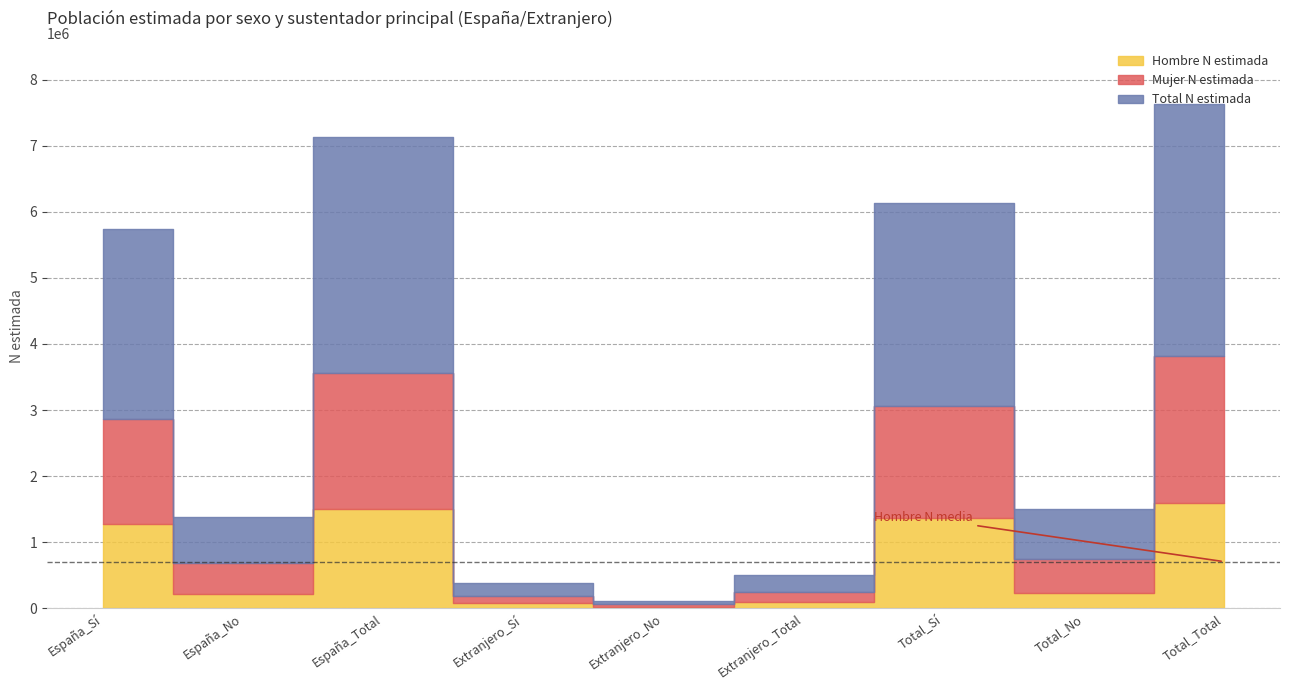

At how many categories does at least one series exceed 1767182?

4